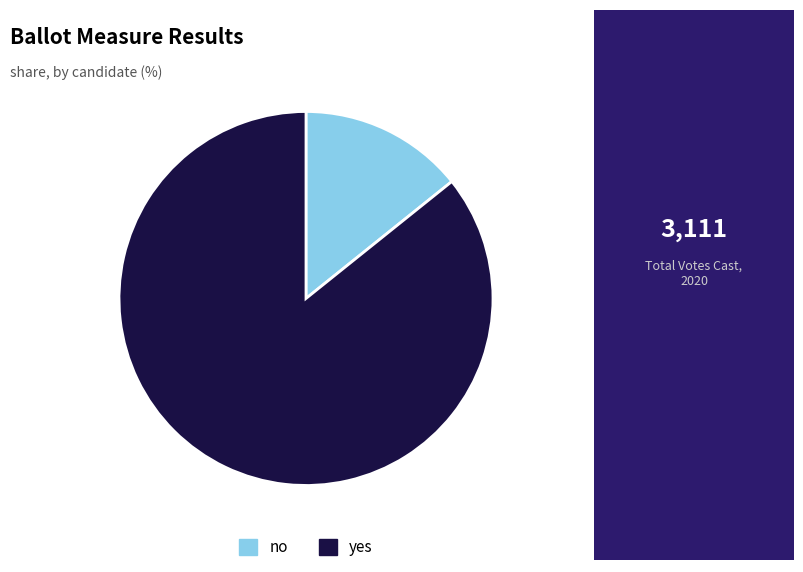

Is the sum of yes and no greater than half?

Yes